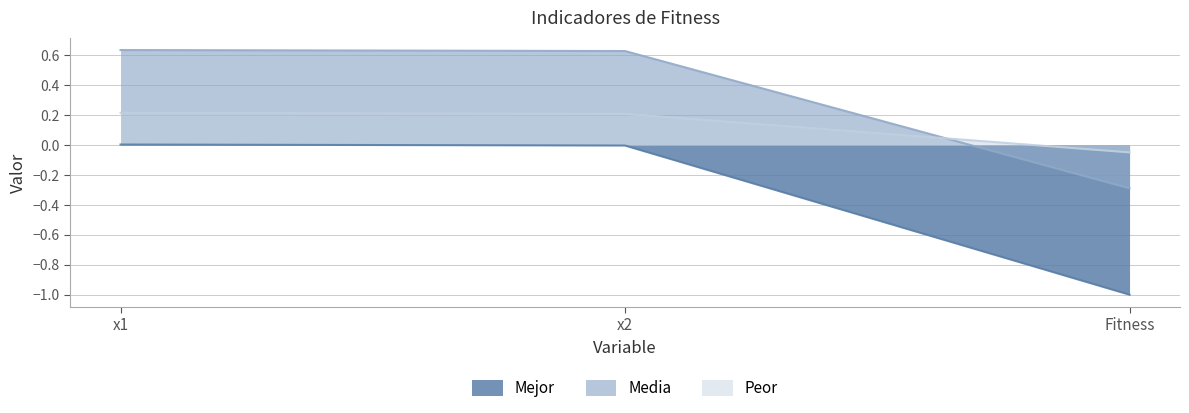

What value does the Media series have at x1?

0.6